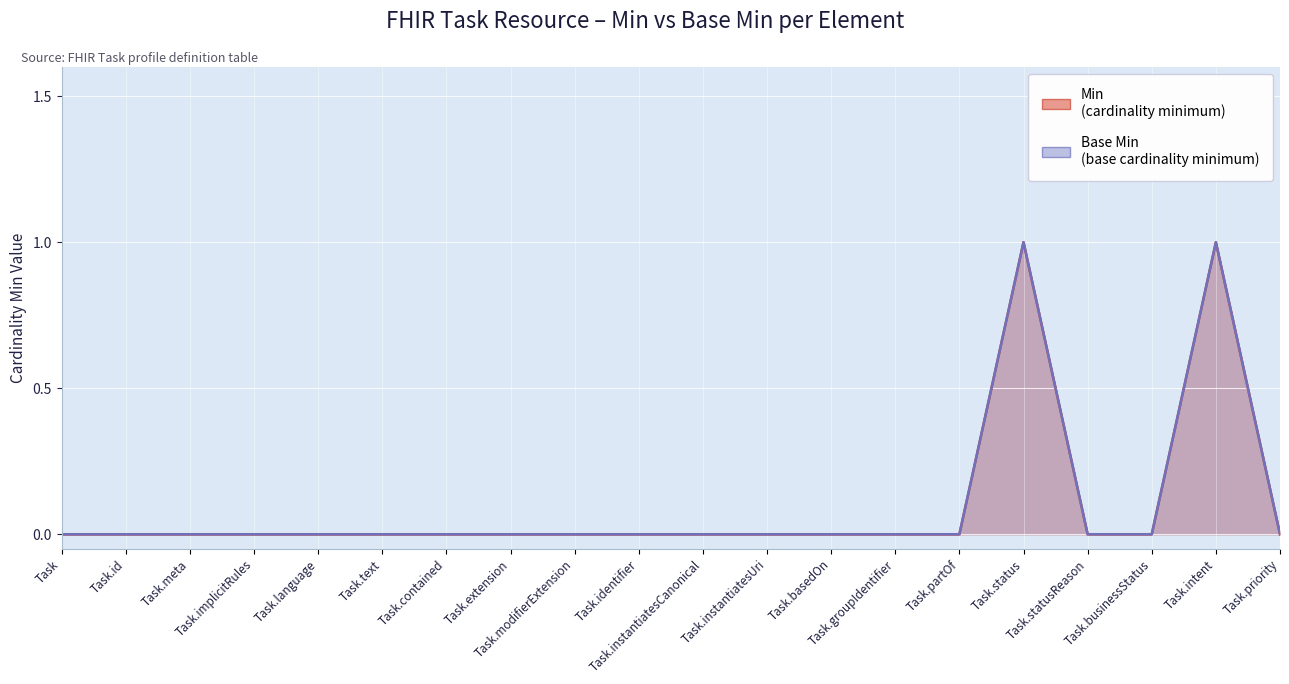

Rank the series by their maximum value, from lowest to highest.

Min, Base Min